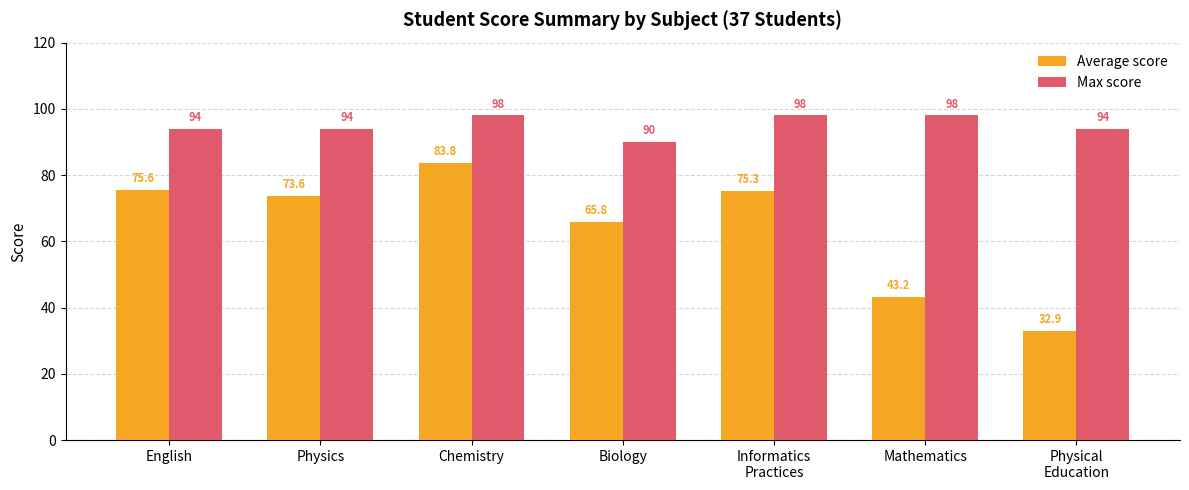

How many distinct data groups are displayed?

2